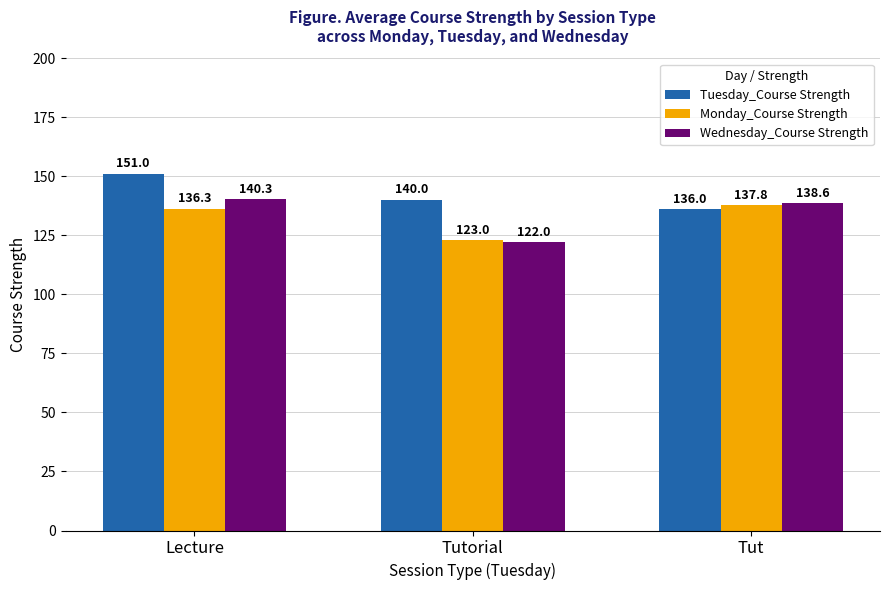

At which label is Monday_Course Strength closest to 130?

Lecture